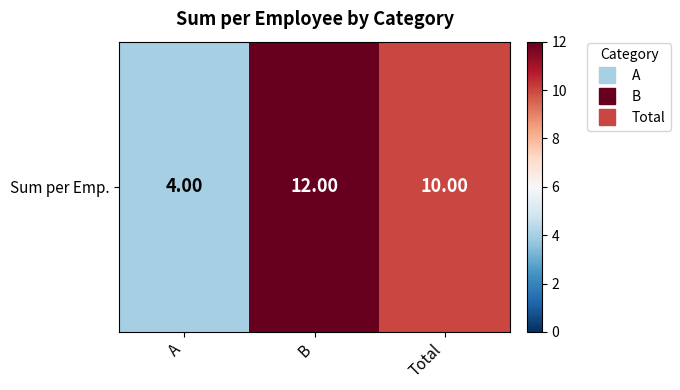

What is the difference between the second highest and minimum values?

6